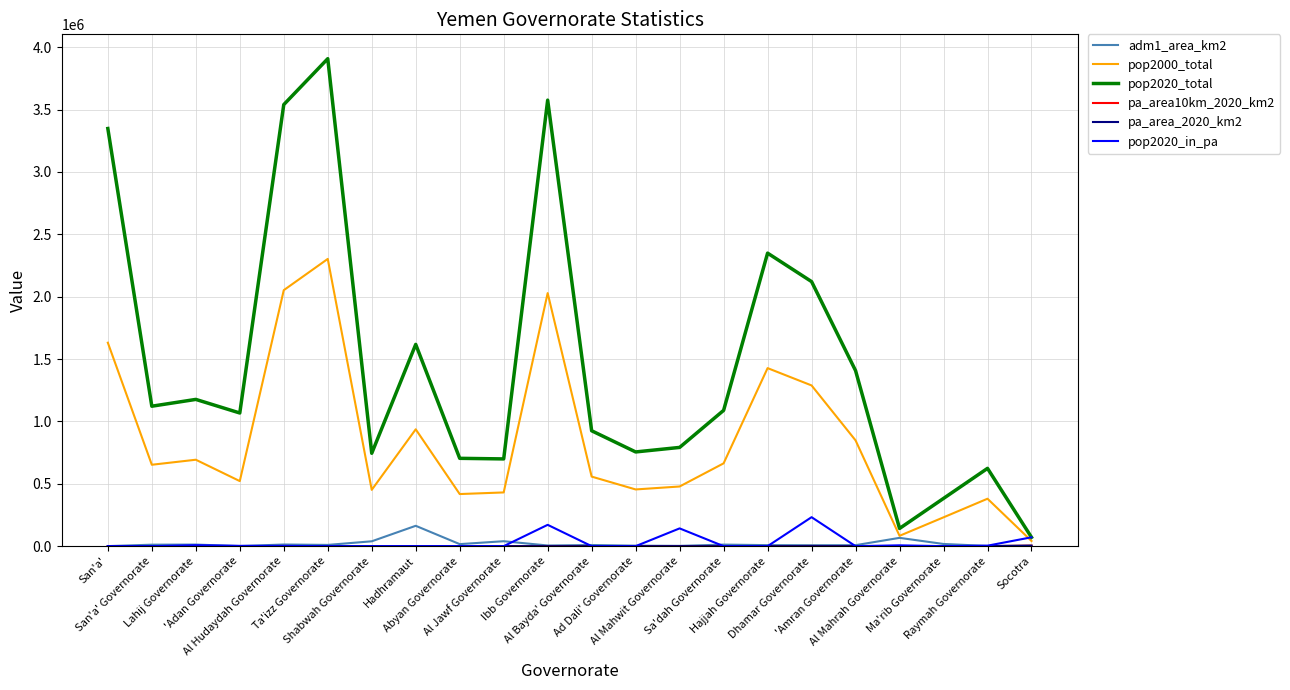

What is the difference between the pop2020_in_pa values at Al Hudaydah Governorate and Hadhramaut?

2177.0